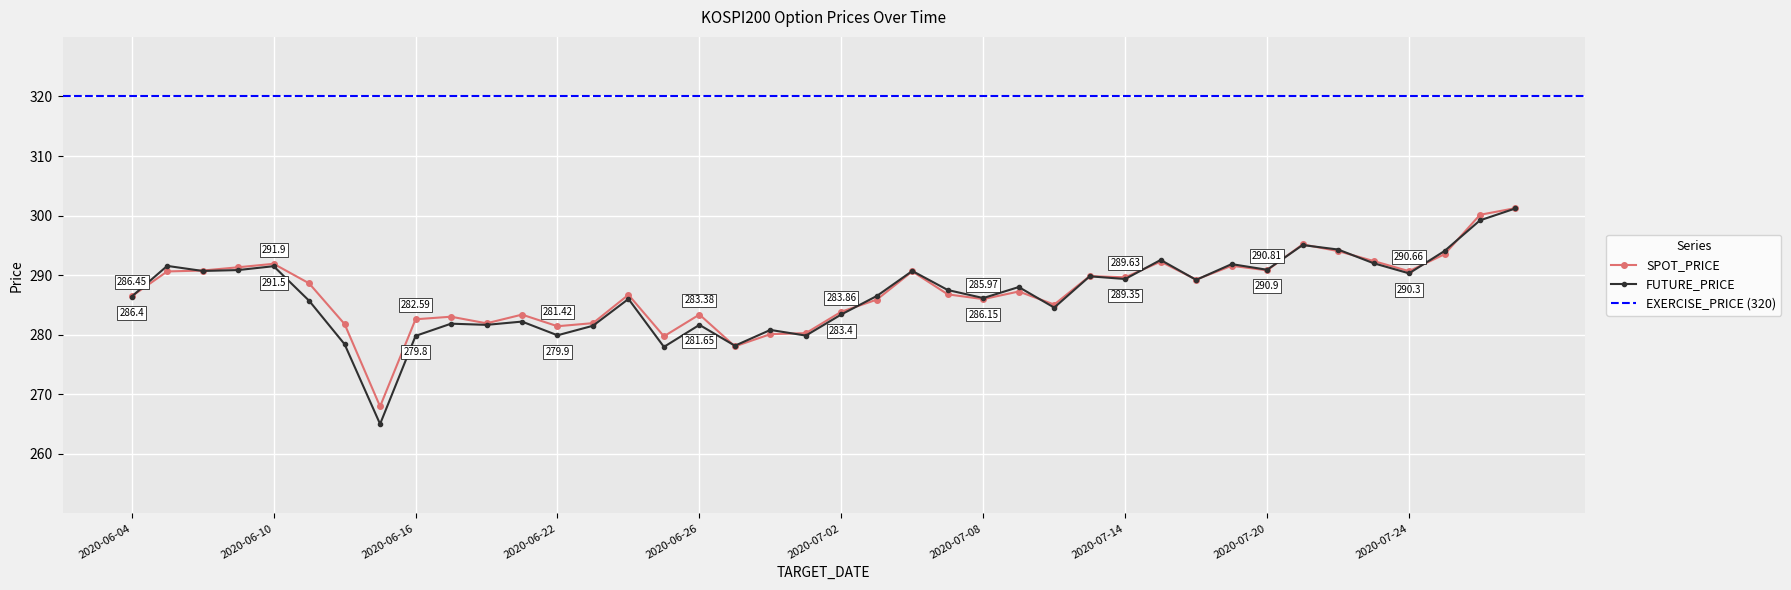

True or false: FUTURE_PRICE has a value of 182.4 at 2020-06-15.

False